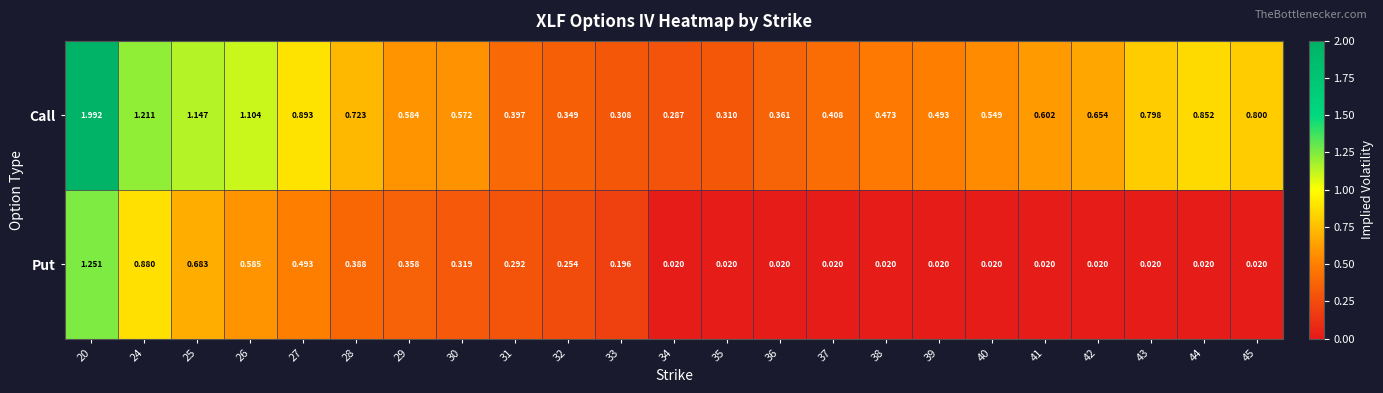

Which series has the widest spread of values?

Call